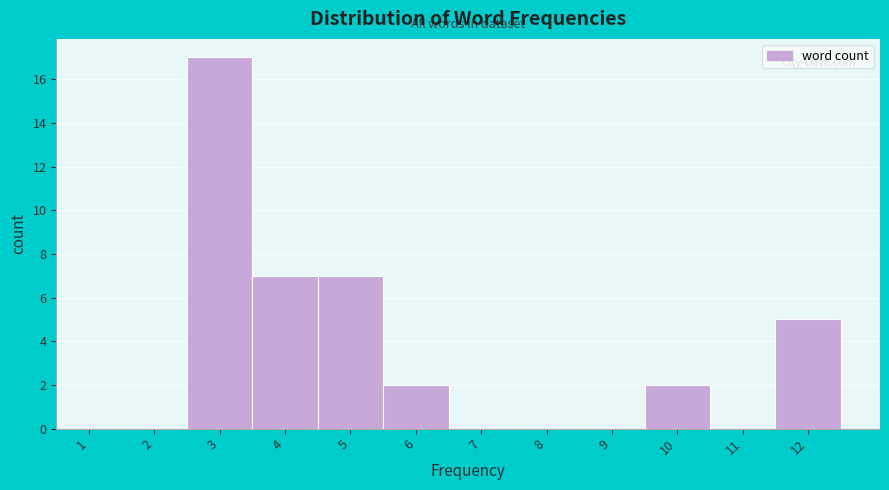

Which range on the x-axis has the tallest bar?

2.5 to 3.5